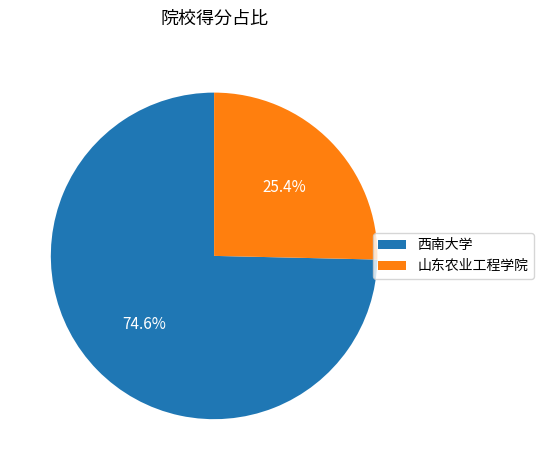

To the nearest percent, what portion does 西南大学 represent?

75%